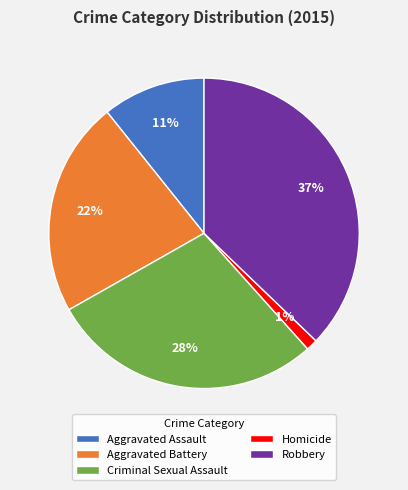

Combined, do Aggravated Assault and Robbery account for over 50%?

No